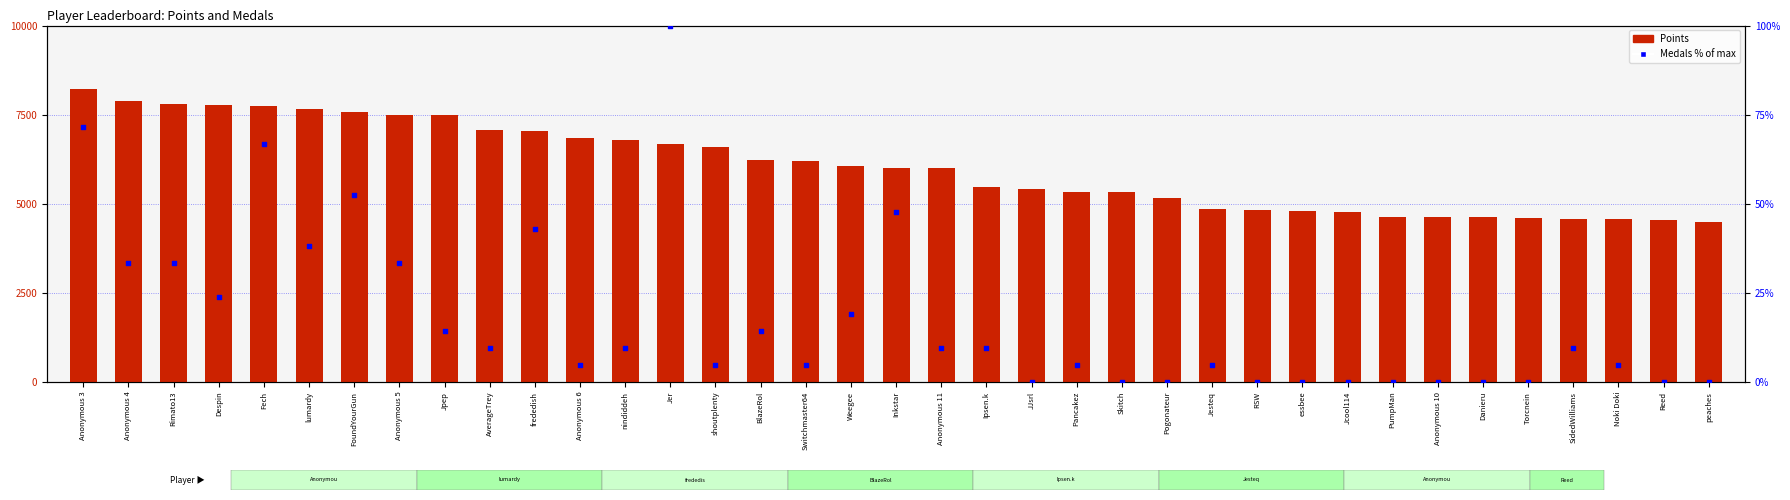

At how many categories does at least one series exceed 3324?

37